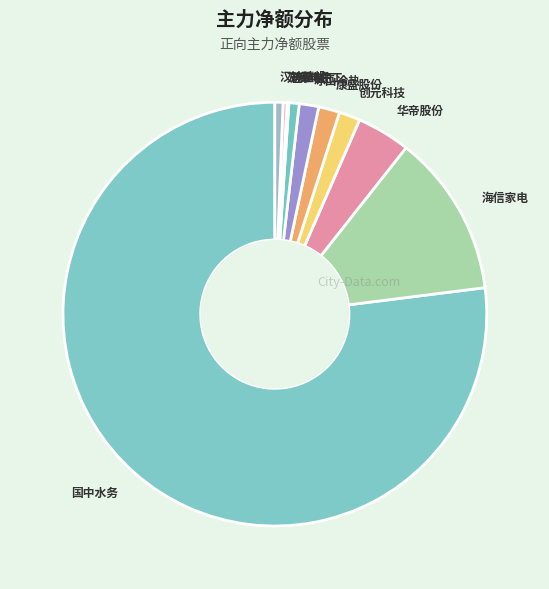

Which category has the biggest portion of the pie?

国中水务